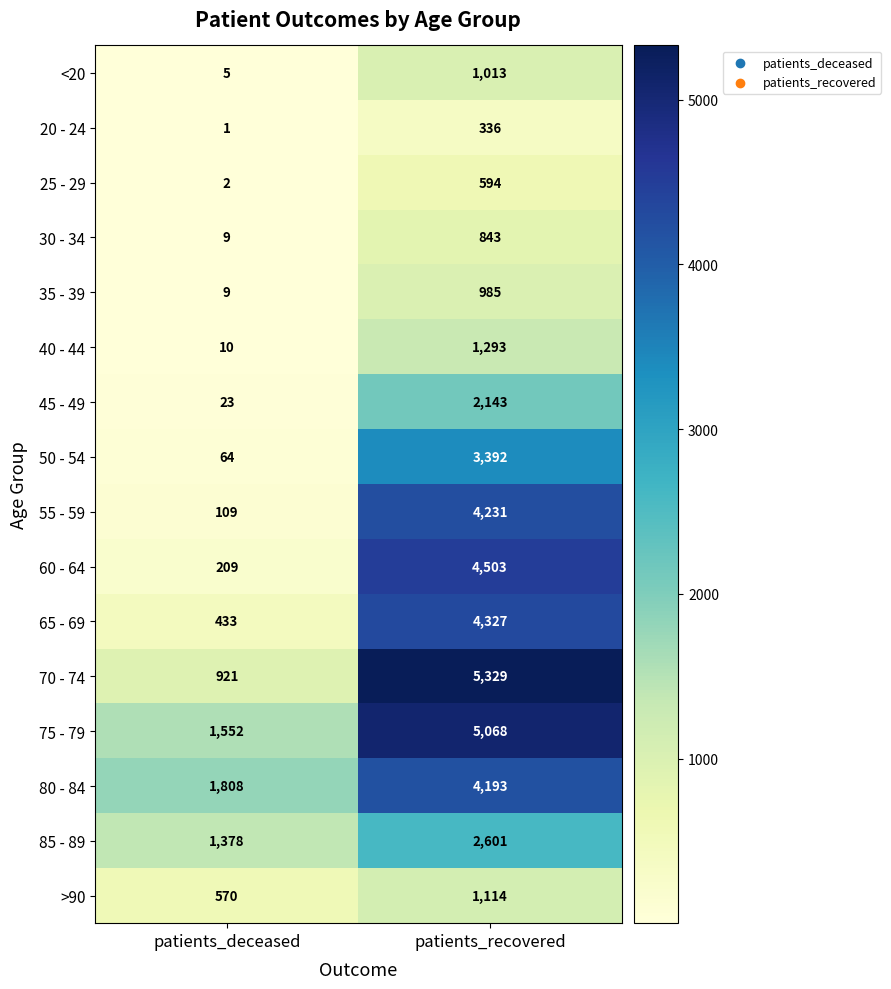

The 70 - 74 series shows 5329 at patients_recovered. True or false?

True